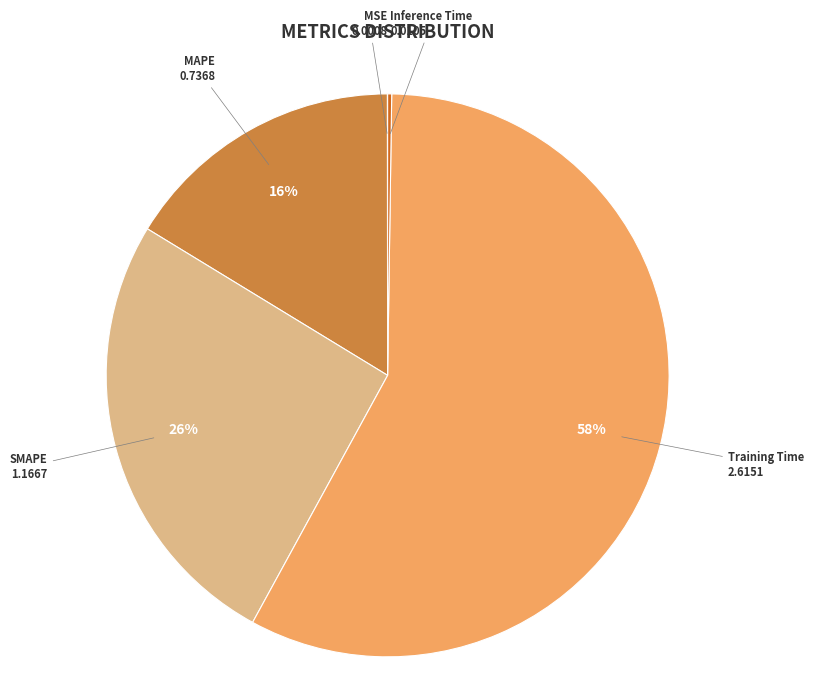

Is the sum of SMAPE and Training Time greater than half?

Yes